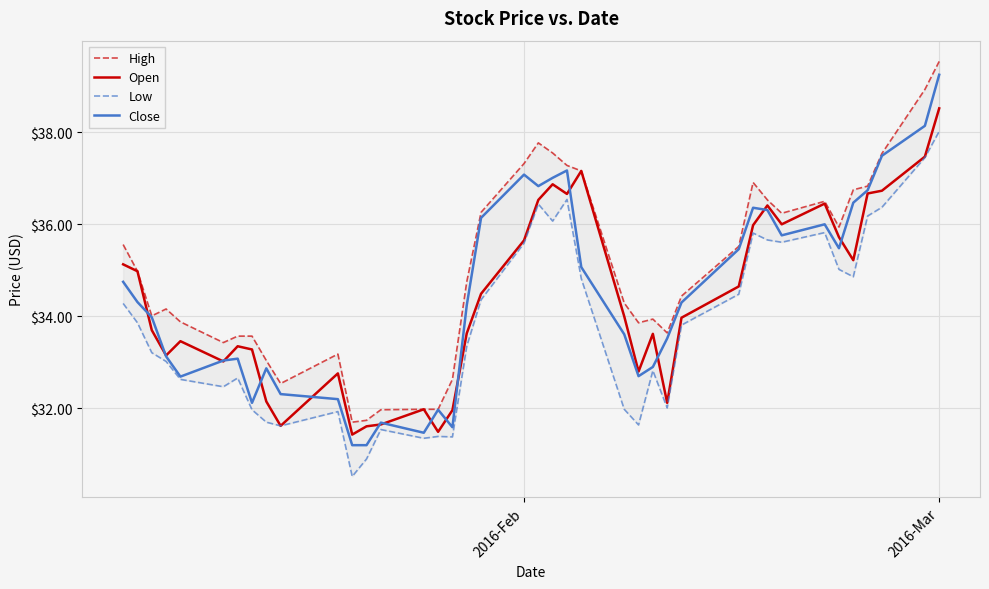

What is the lowest value of the Close series?

31.2